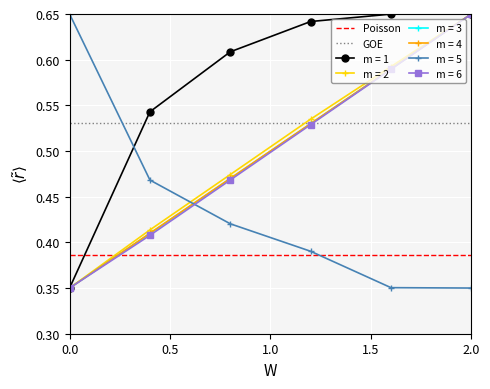

Count the m = 6 values in the range 0 to 1.

6